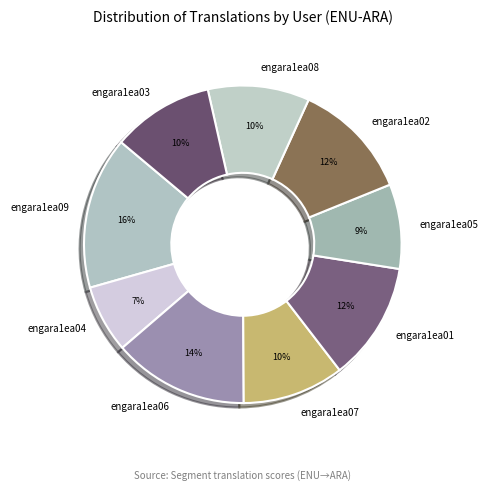

Does engara1ea03 account for over 50% of the chart?

No